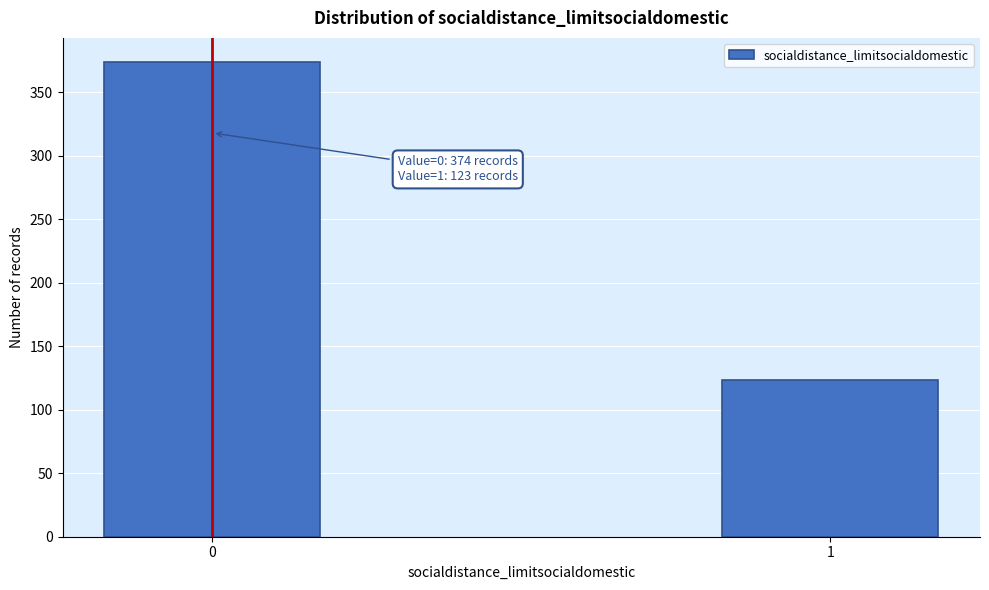

Reading right to left, what are all the values shown in this chart?

1=123	0=374